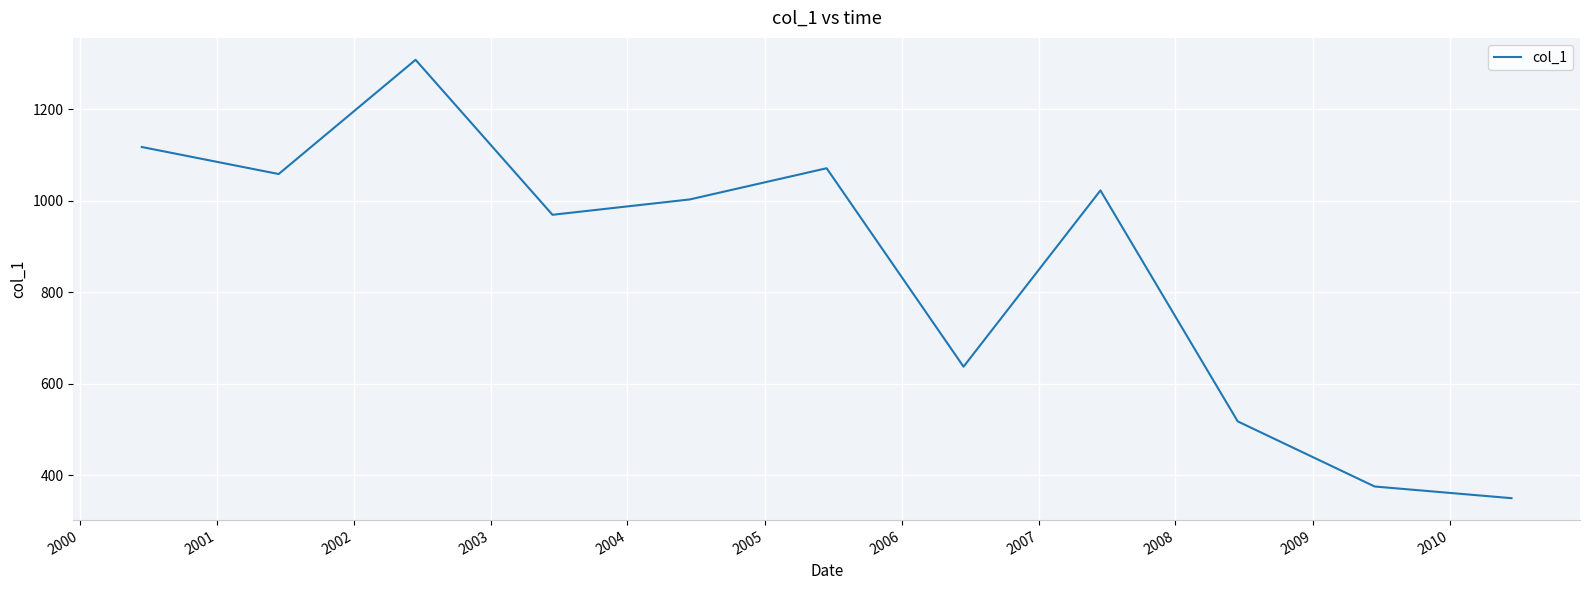

What is the greatest value displayed?

1307.7